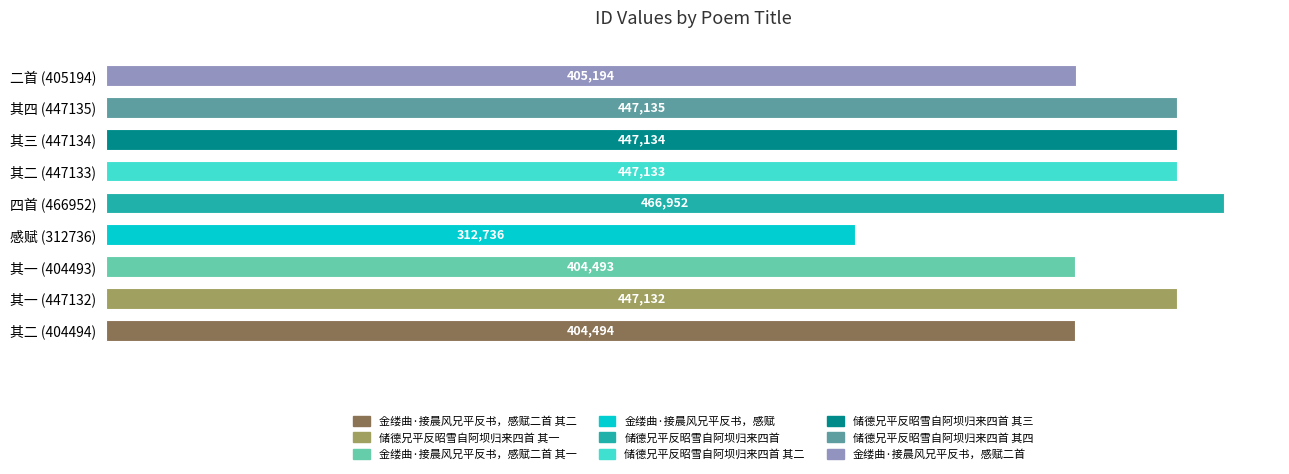

At which label is the value closest to 389844?

其一 (404493)